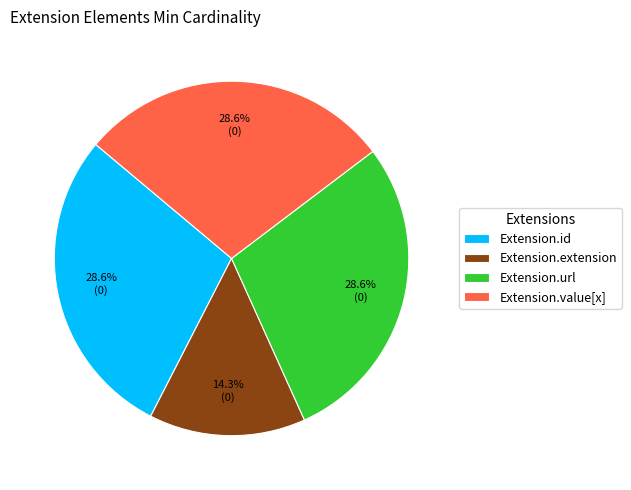

Does any single category account for the majority?

No